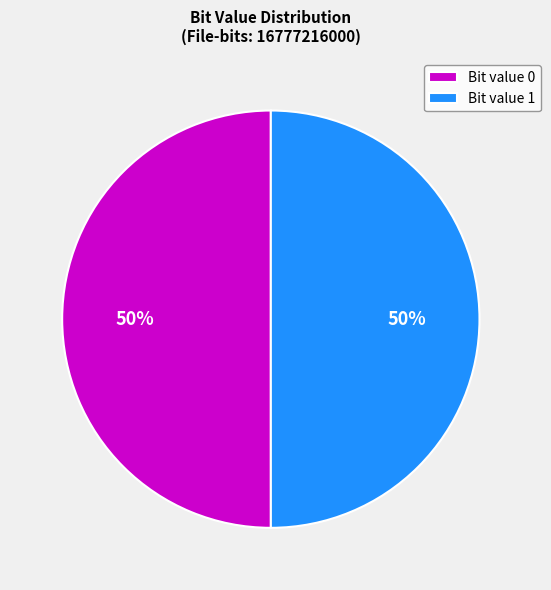

How many segments does this pie chart have?

2